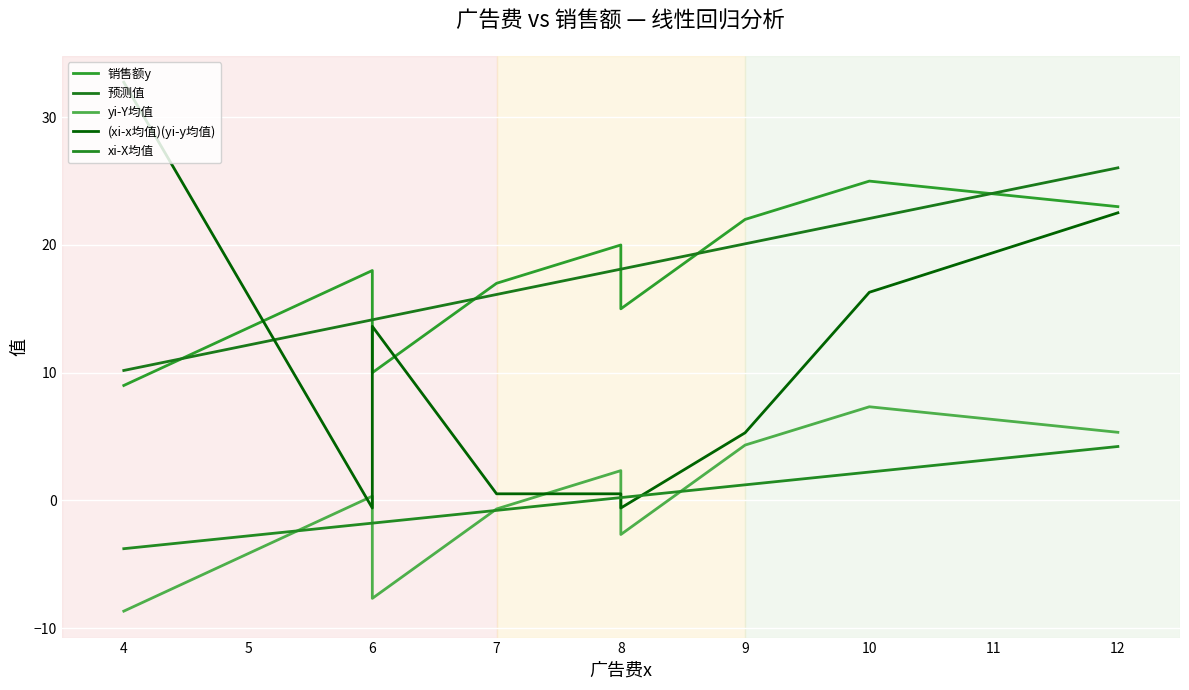

Reading left to right, transcribe all the data shown in this chart.

销售额y: 9.0	18.0	10.0	17.0	20.0	15.0	22.0	25.0	23.0
预测值: 10.2	14.1	14.1	16.1	18.1	18.1	20.1	22.1	26.0
yi-Y均值: -8.7	0.3	-7.7	-0.7	2.3	-2.7	4.3	7.3	5.3
(xi-x均值)(yi-y均值): 32.7	-0.6	13.6	0.5	0.5	-0.6	5.3	16.3	22.5
xi-X均值: -3.8	-1.8	-1.8	-0.8	0.2	0.2	1.2	2.2	4.2